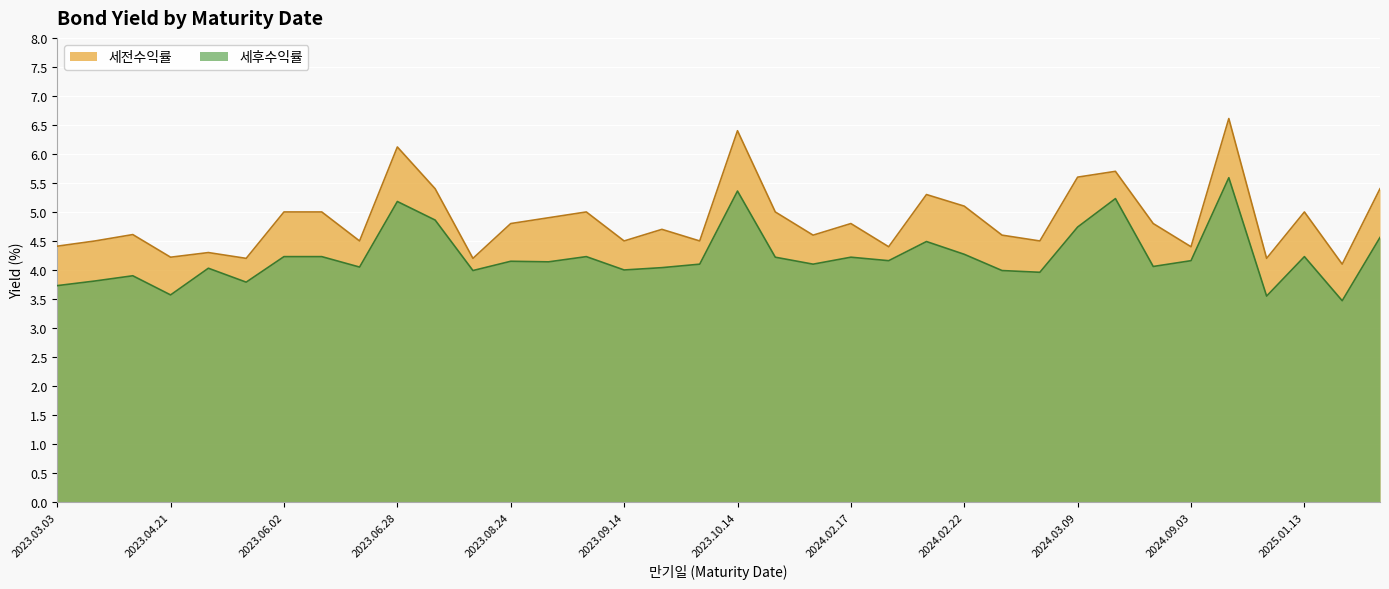

Count the number of data series in this chart.

2